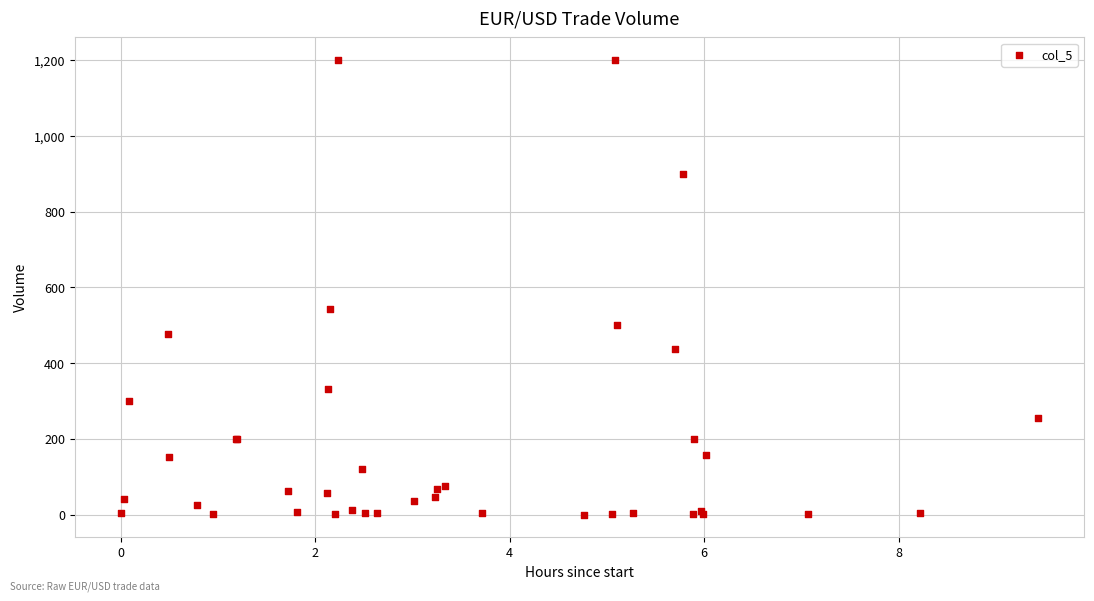

What Y value in the scatter plot is closest to 600?

541.8